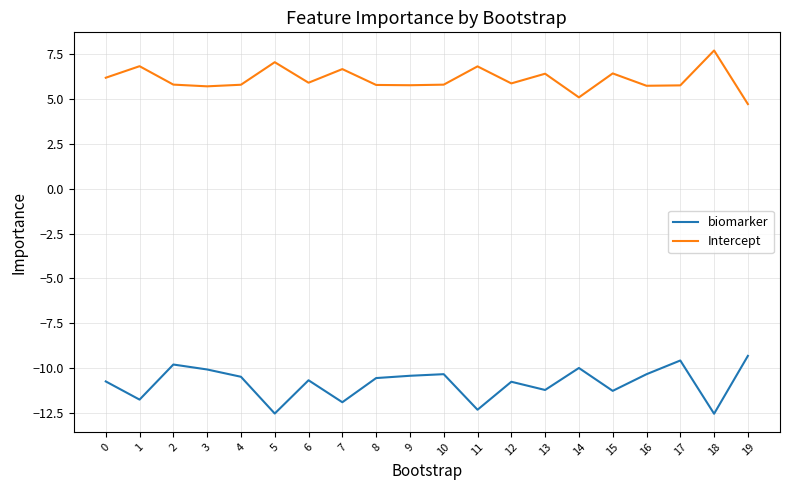

The value of biomarker at 11 is -12.3. True or false?

True